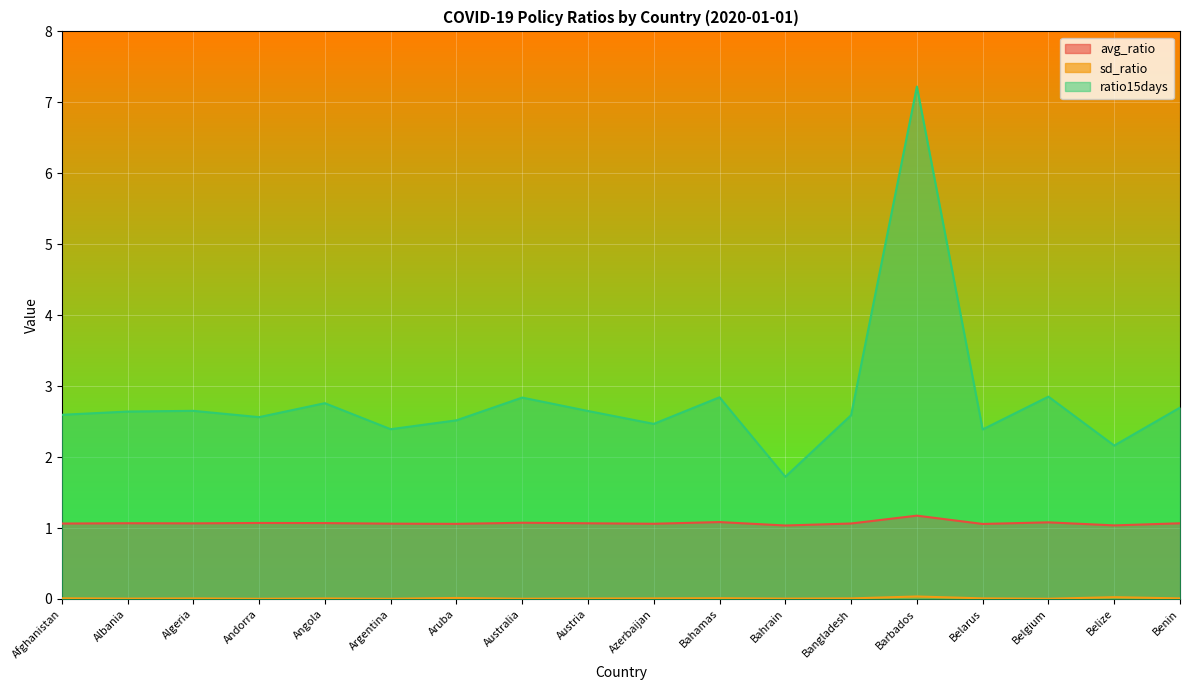

Is it true that avg_ratio equals 1.7 at Bangladesh?

False